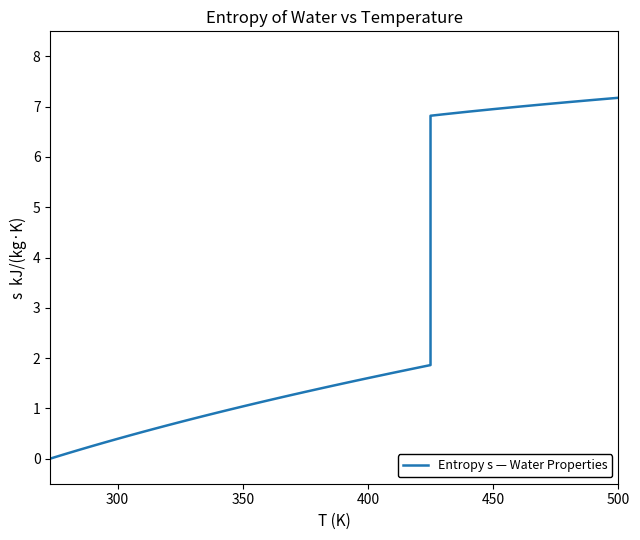

How many negative values are there?

1